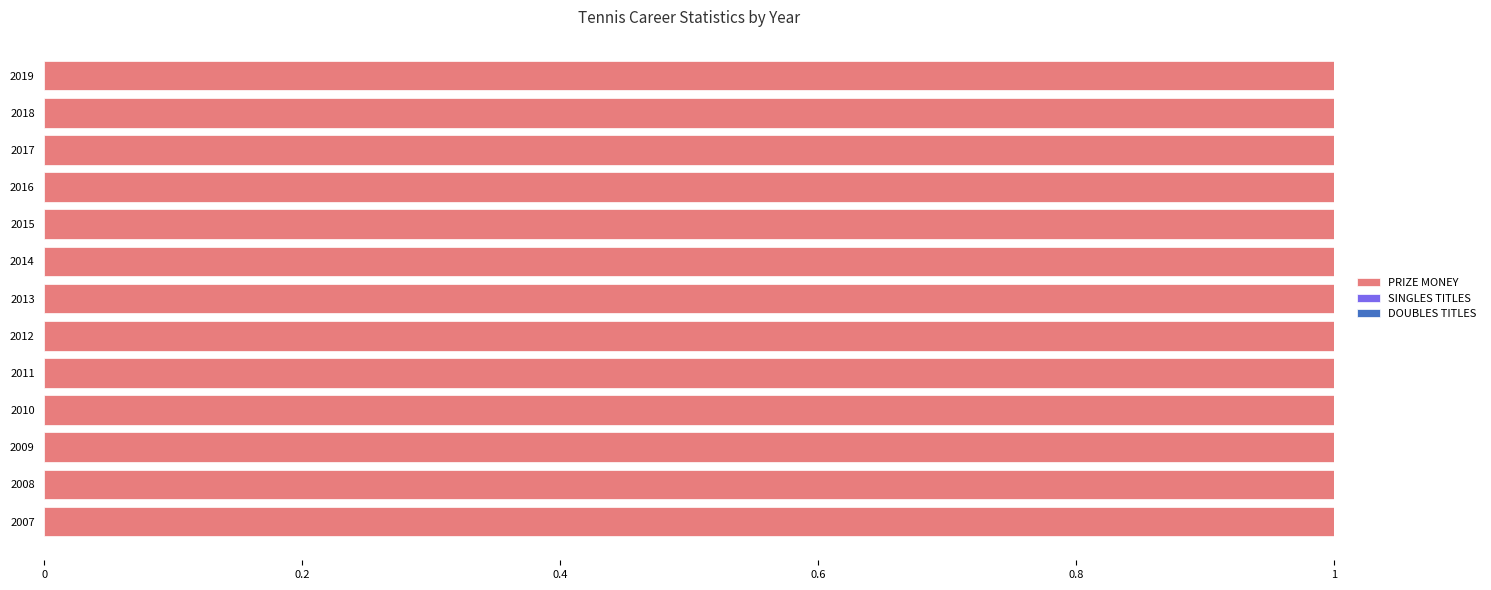

What is the sum of all PRIZE MONEY values?

13.0